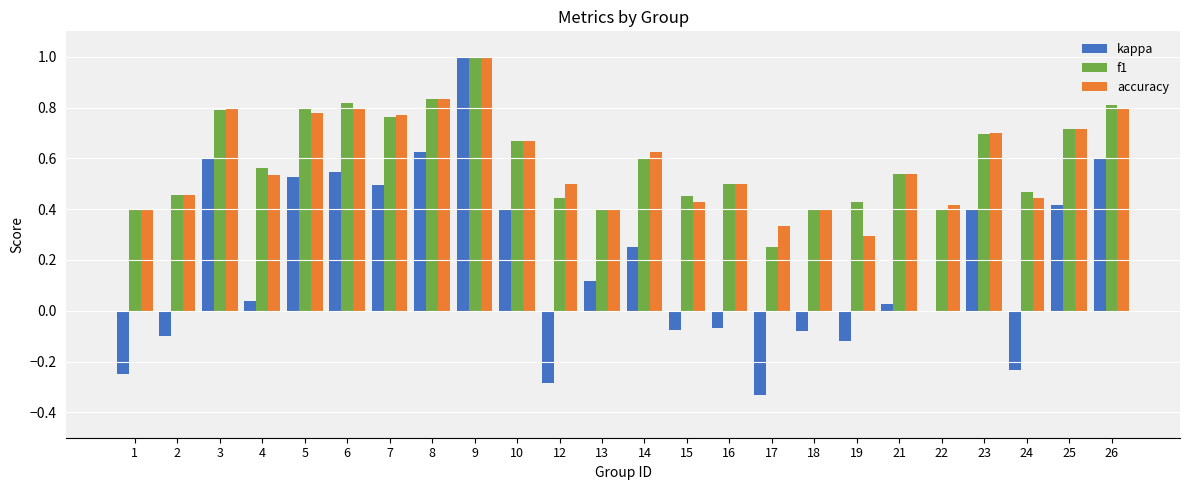

The value of accuracy at 21 is 0.5. True or false?

True